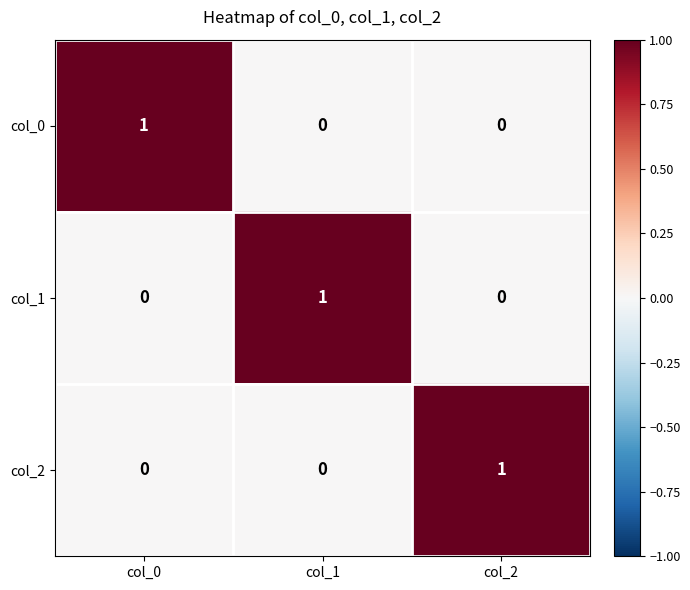

Reading right to left, transcribe all the data shown in this chart.

col_0: col_2=0	col_1=0	col_0=1
col_1: col_2=0	col_1=1	col_0=0
col_2: col_2=1	col_1=0	col_0=0